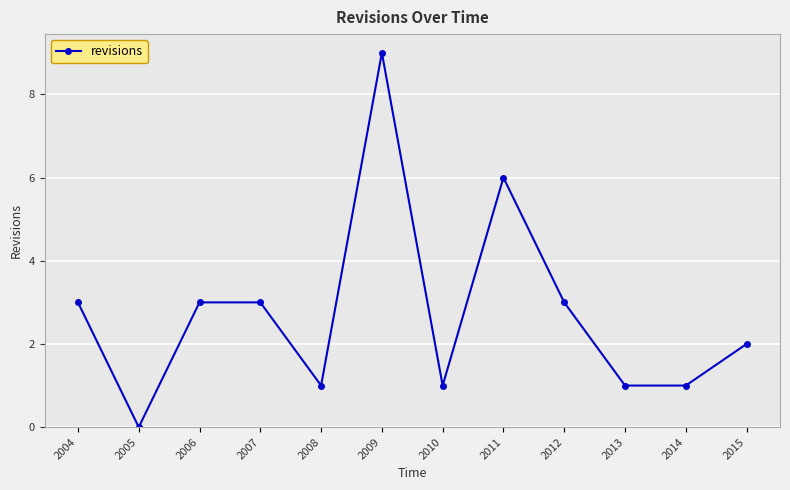

Count the number of categories in the chart.

12